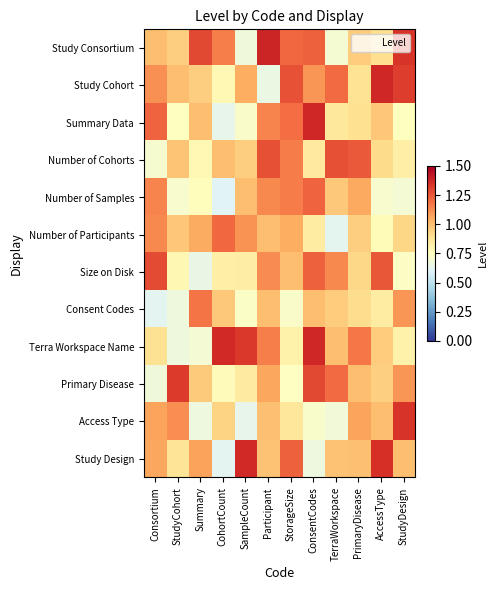

What is the spread (max minus min) of values at Consortium?

0.7